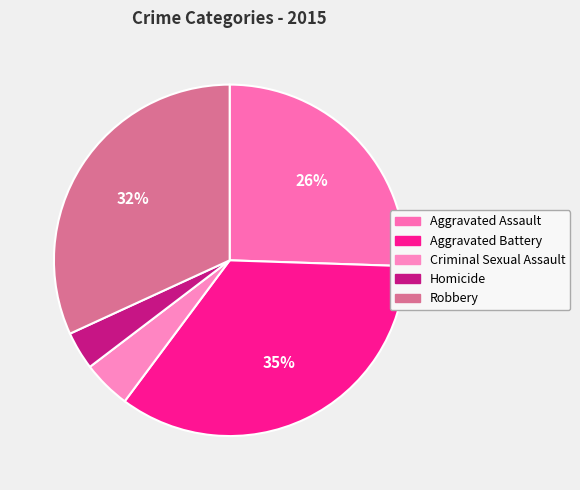

How much of the chart is everything except Criminal Sexual Assault?

95.6%